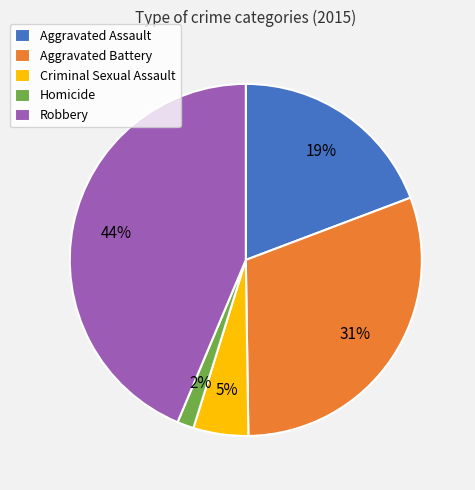

Is Aggravated Assault the majority of the pie?

No